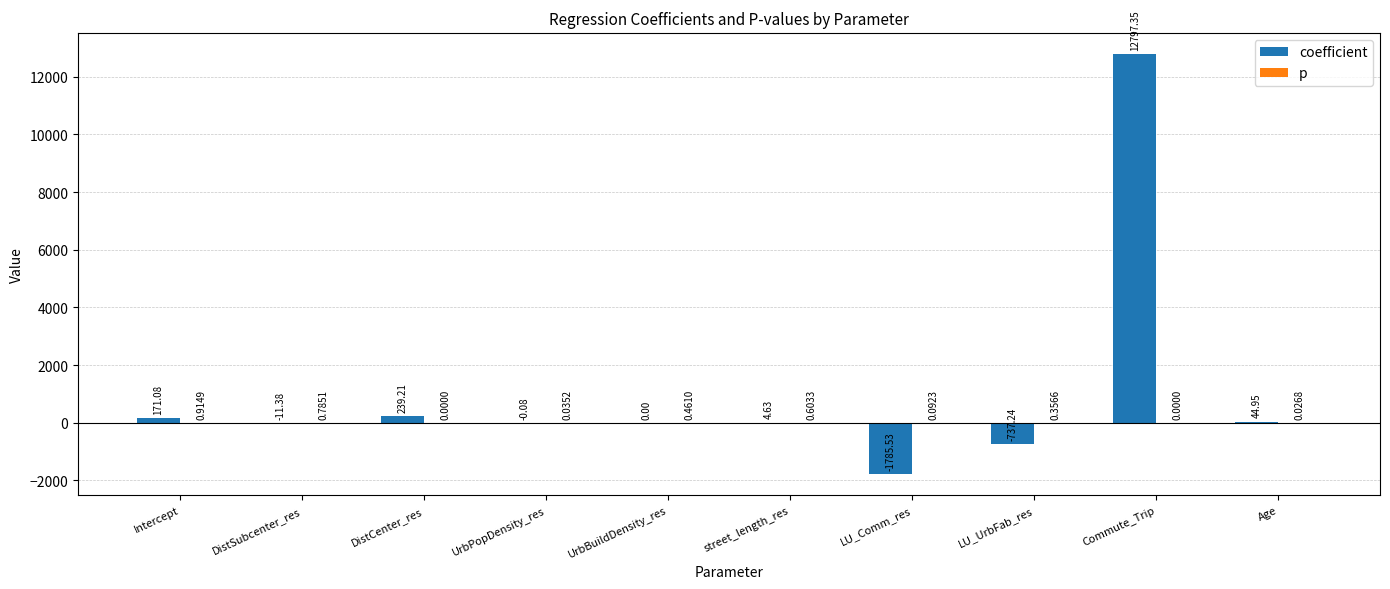

What is the total value across all series at Age?

45.0